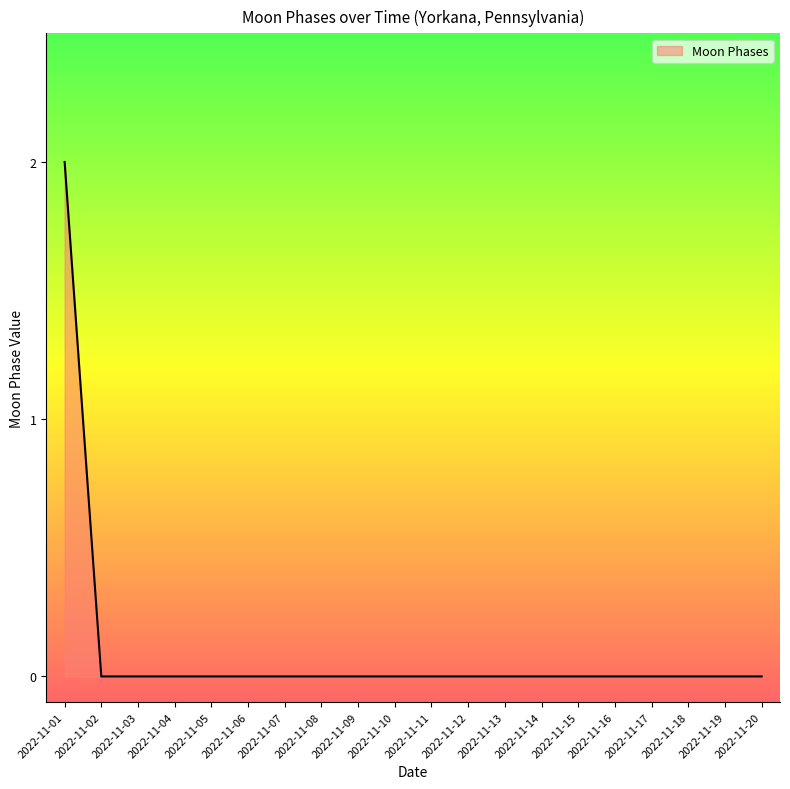

Does the chart display data point markers on the line(s)?

No